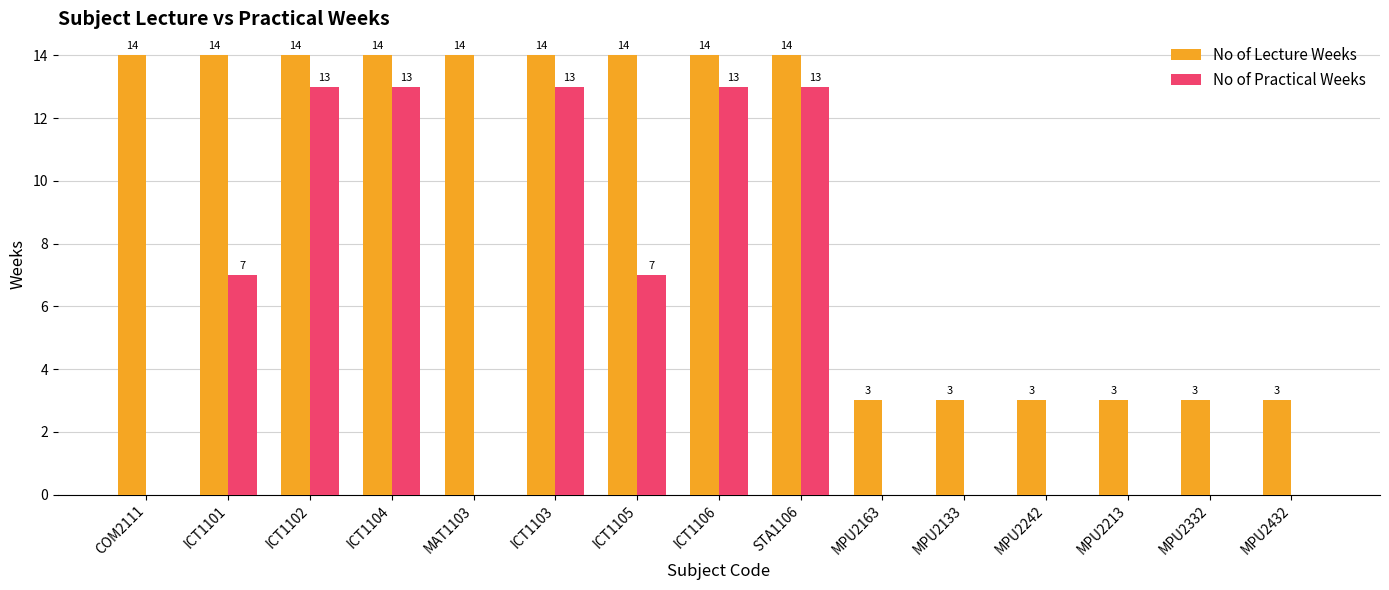

How many distinct data groups are displayed?

2